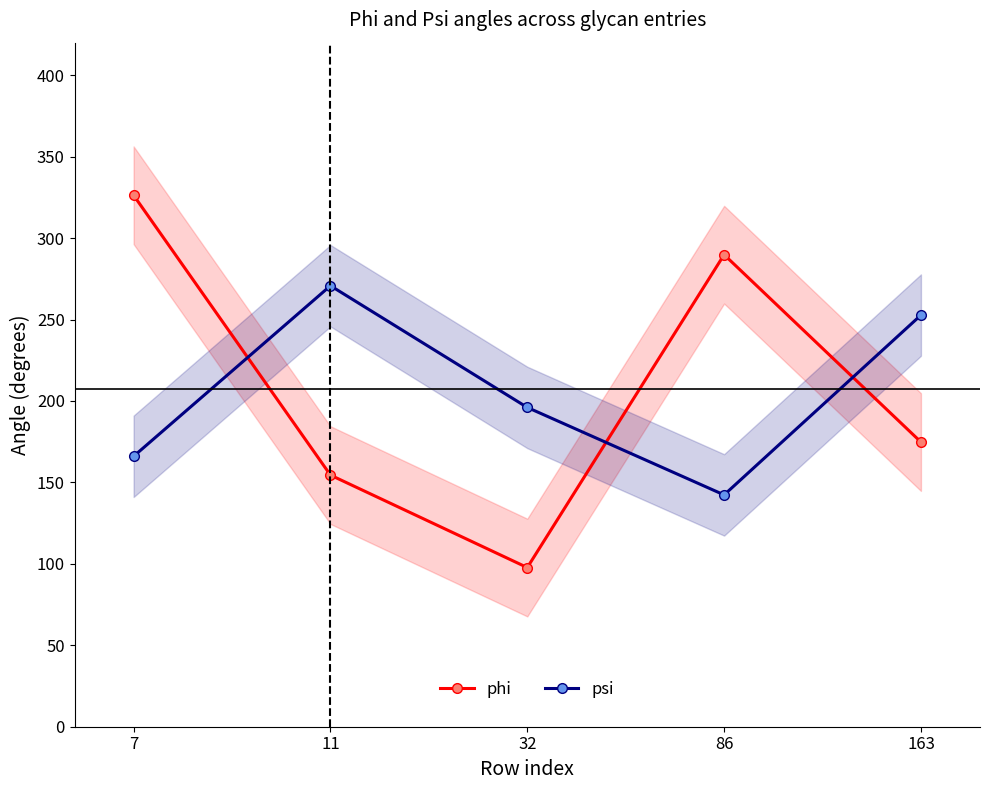

How many times do phi and psi cross each other?

3